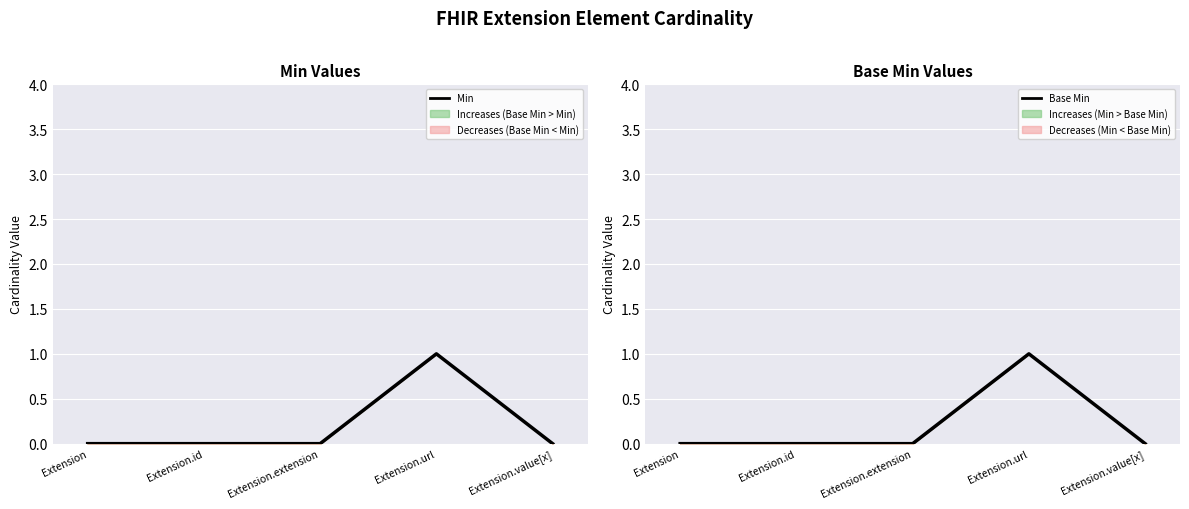

In Min, how many points are higher than both neighbors (excluding endpoints)?

1